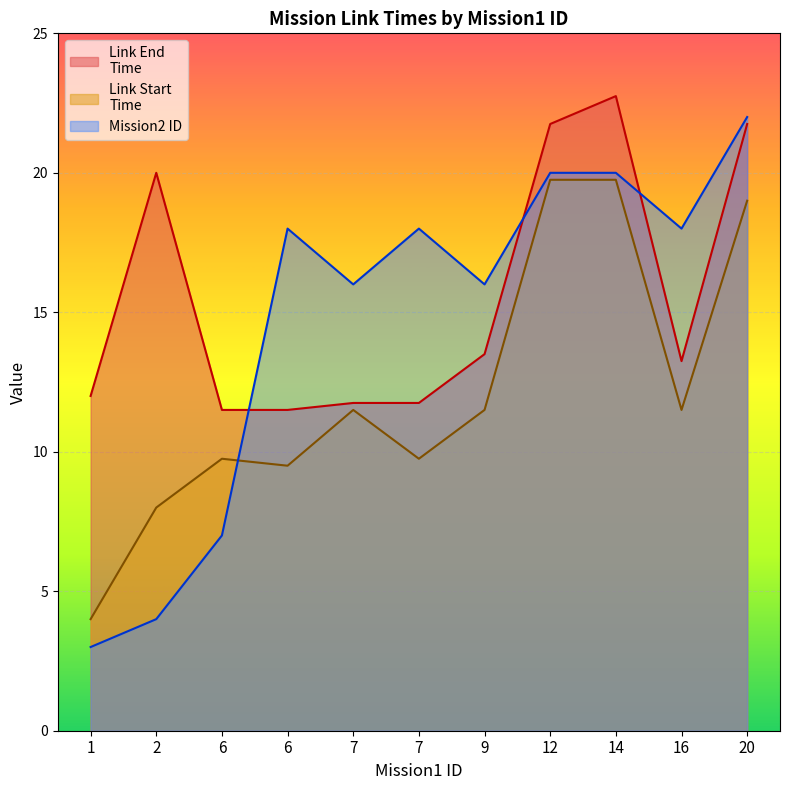

Reading right to left, extract all data points from this chart.

Link End
Time: 20=21.8	16=13.2	14=22.8	12=21.8	9=13.5	7=11.8	7=11.8	6=11.5	6=11.5	2=20.0	1=12.0
Link Start
Time: 20=19.0	16=11.5	14=19.8	12=19.8	9=11.5	7=9.8	7=11.5	6=9.5	6=9.8	2=8.0	1=4.0
Mission2 
ID: 20=22.0	16=18.0	14=20.0	12=20.0	9=16.0	7=18.0	7=16.0	6=18.0	6=7.0	2=4.0	1=3.0